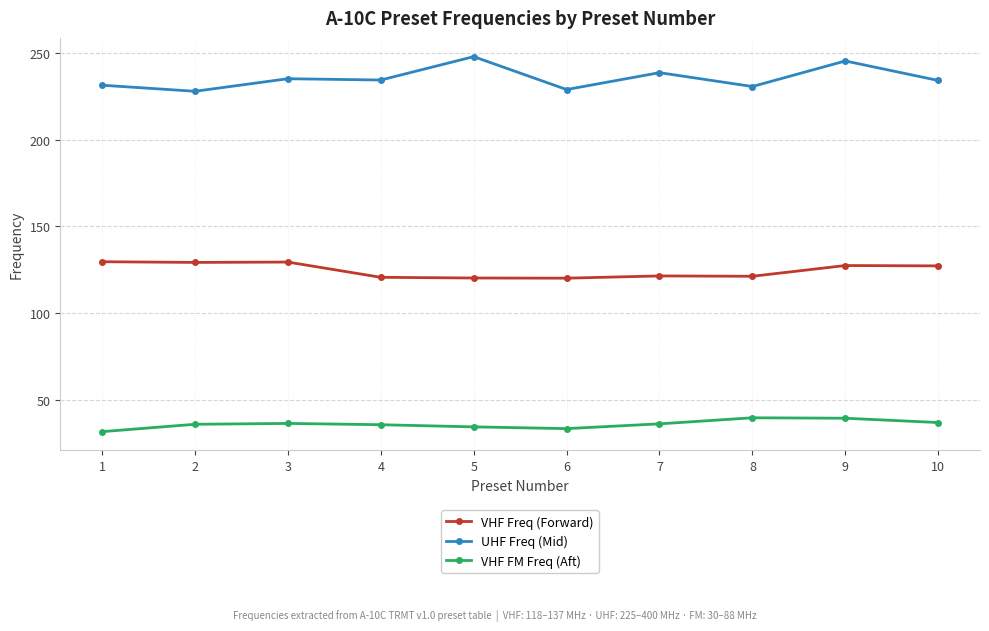

Is the value of VHF Freq (Forward) at 6 greater than the value of UHF Freq (Mid) at 3?

No